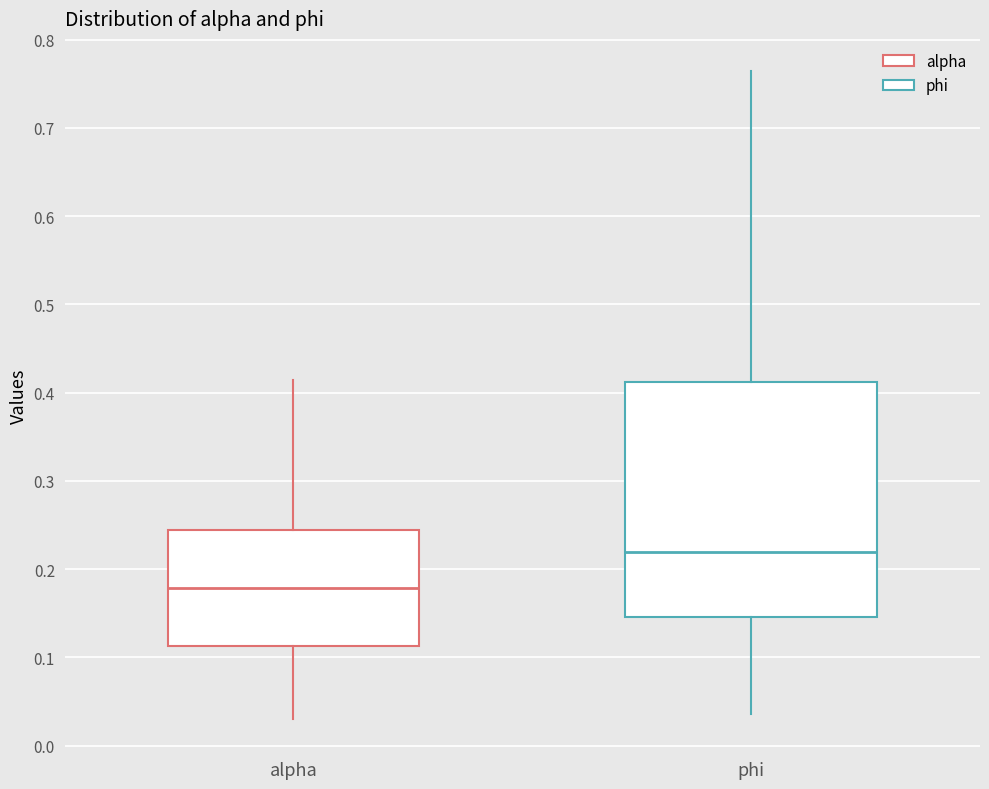

Which box is the tallest, from its lower edge to its upper edge?

phi